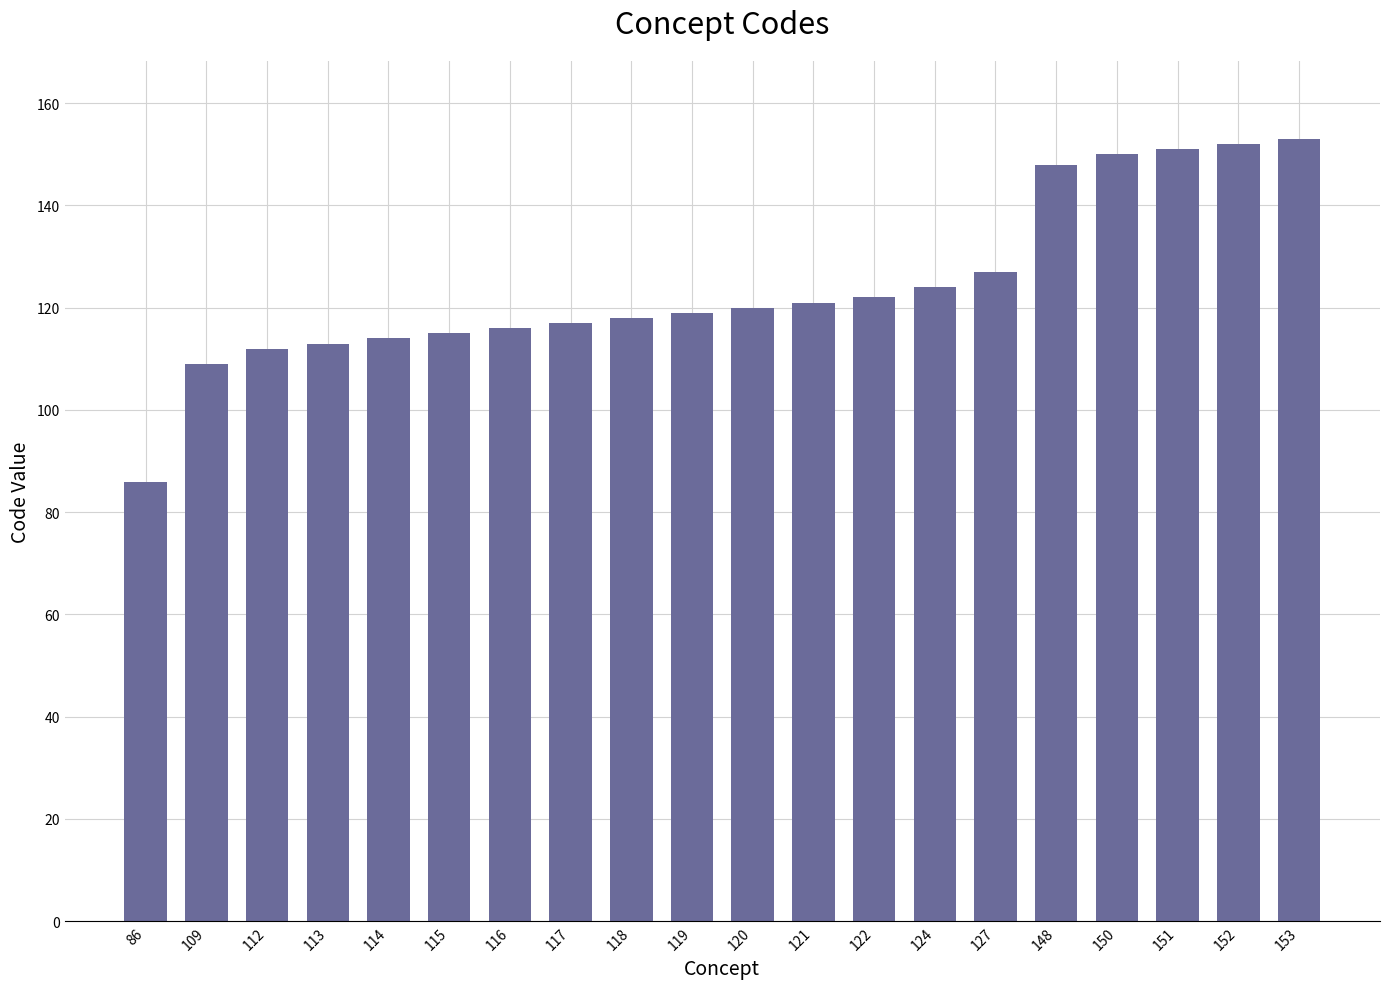

What is the difference between the maximum and second lowest values?

44